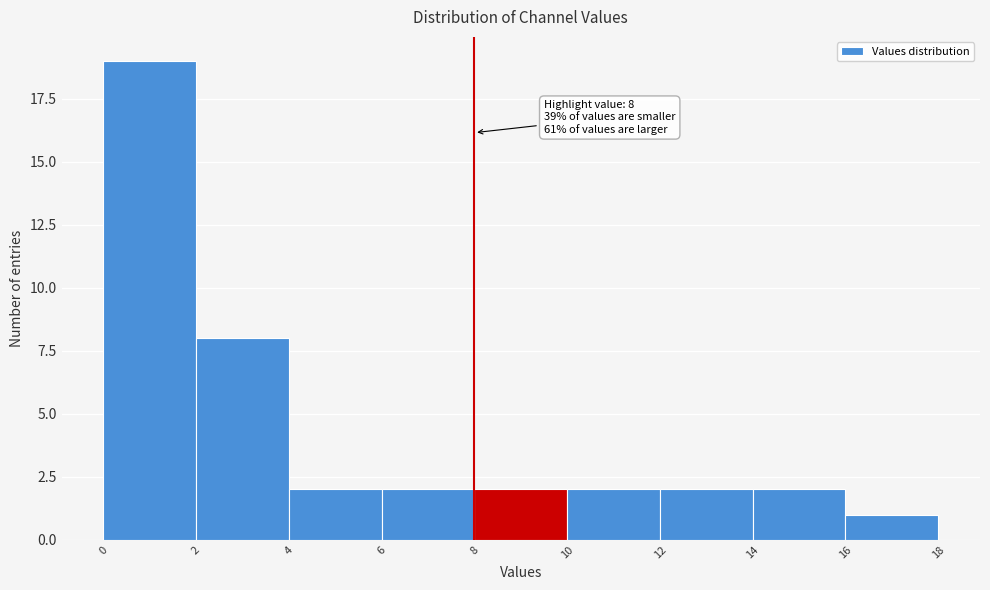

Which range on the x-axis has the tallest bar?

0 to 2